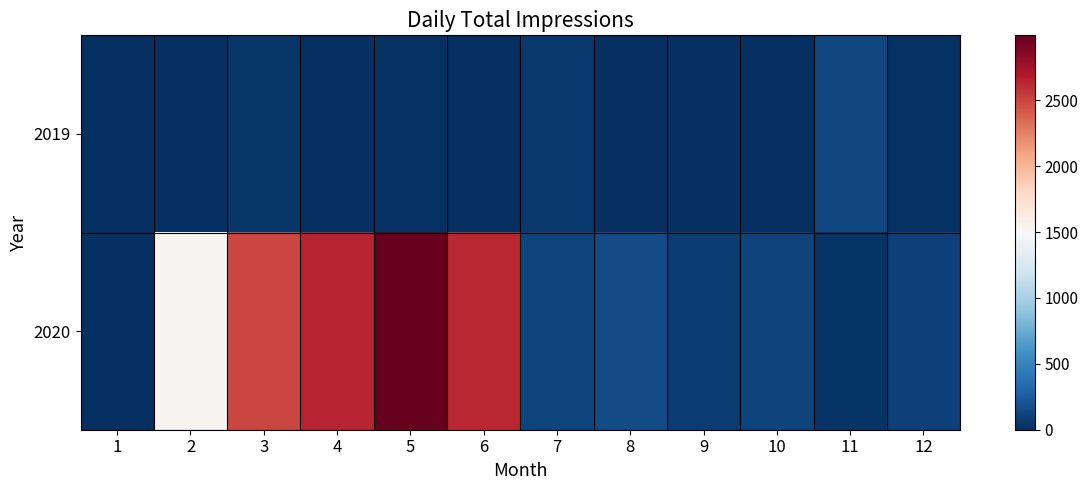

At how many categories does at least one series exceed 1000?

5